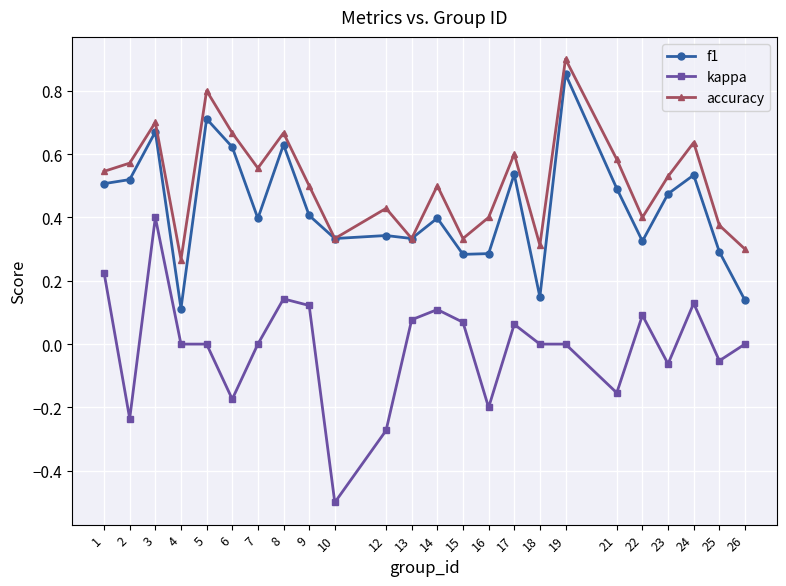

Where is f1 nearest to the value 0?

4